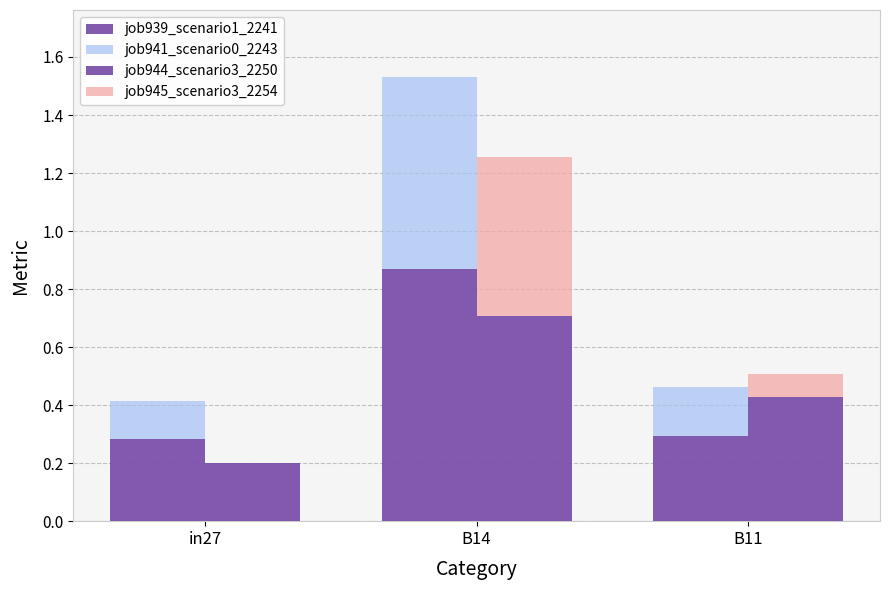

What is the difference between the job941_scenario0_2243 values at in27 and B14?

0.5